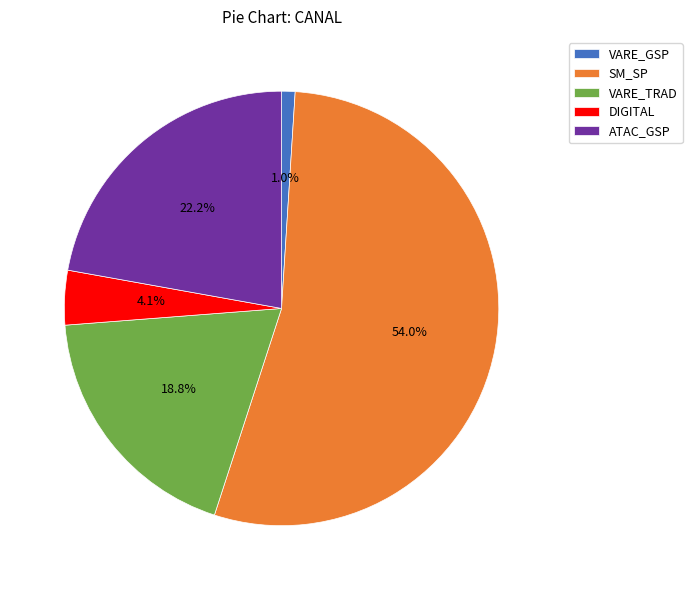

Does any single category account for the majority?

Yes